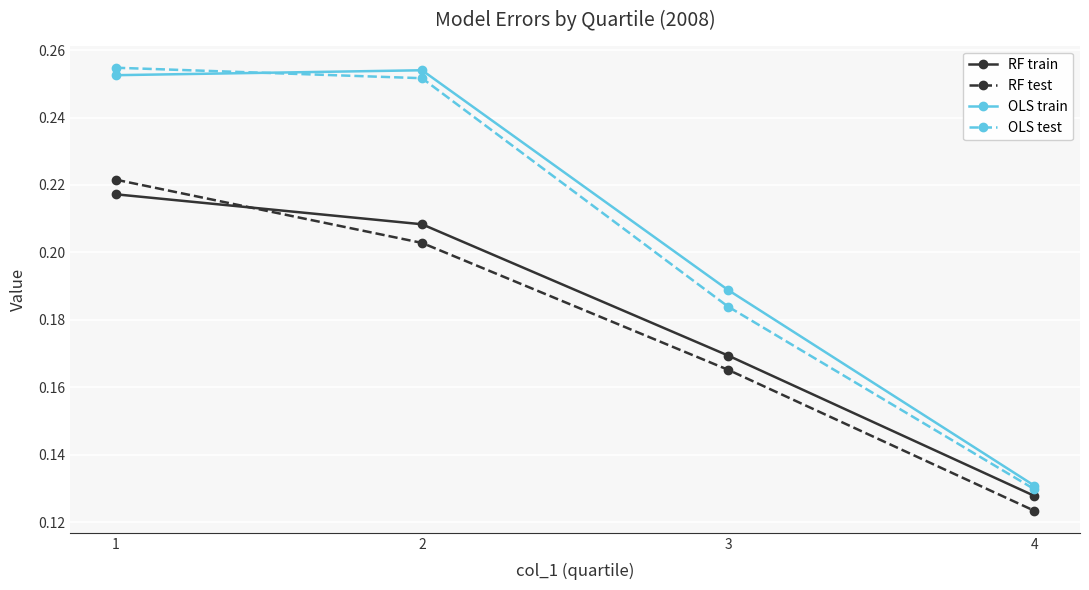

True or false: RF train and OLS train intersect in this chart.

False